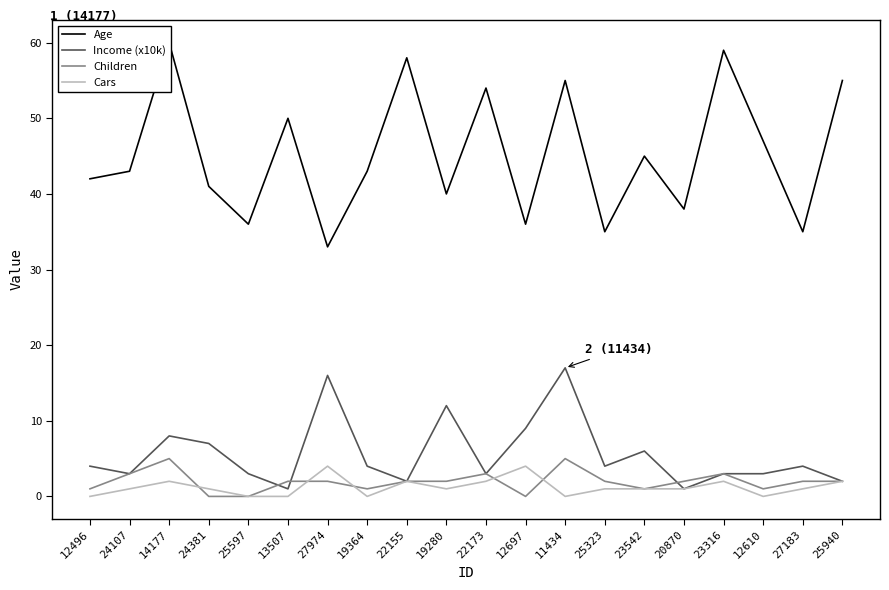

True or false: Age and Cars cross at least once.

False